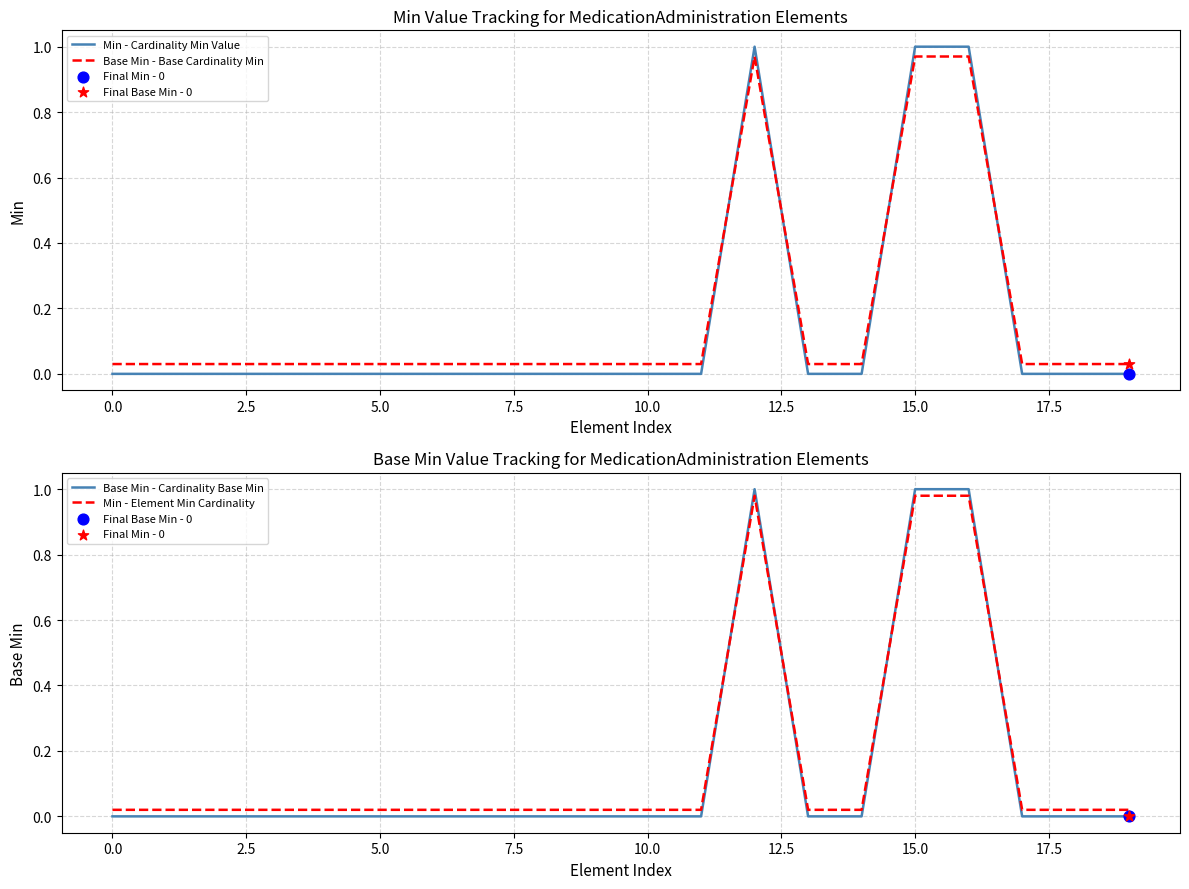

Is the value of Min - Cardinality Min Value at 5.0 greater than the value of Min - Element Min Cardinality at 11?

No